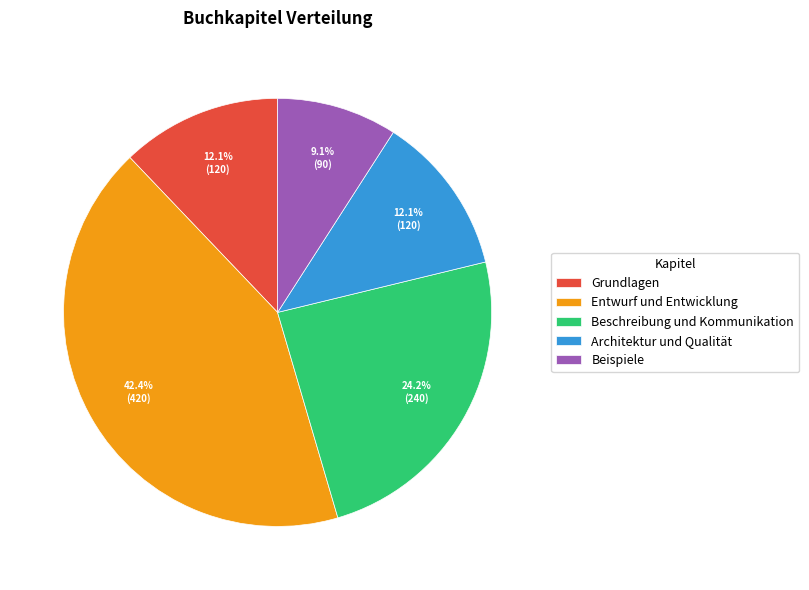

To the nearest percent, what is the difference between the largest and smallest slice percentages?

33%